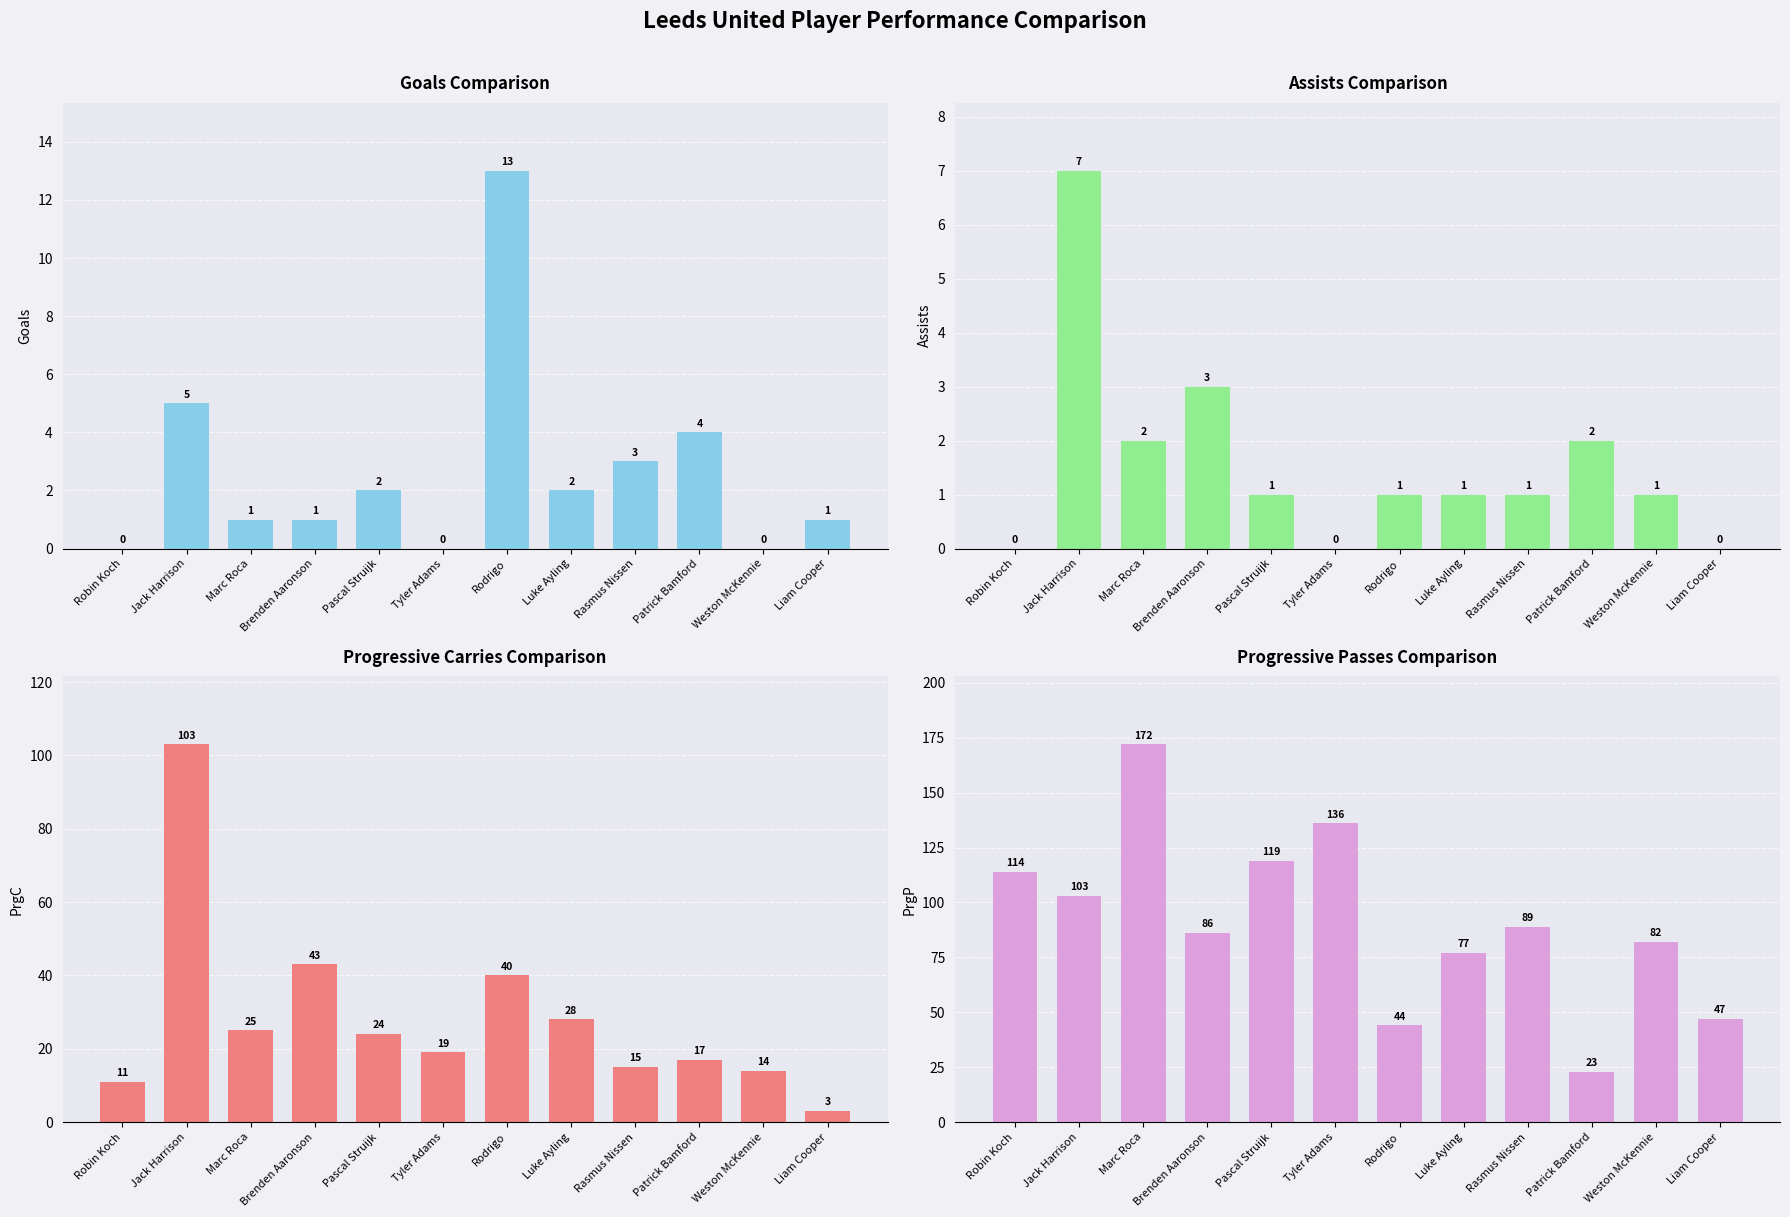

The value of Goals at Liam Cooper is 1. True or false?

False